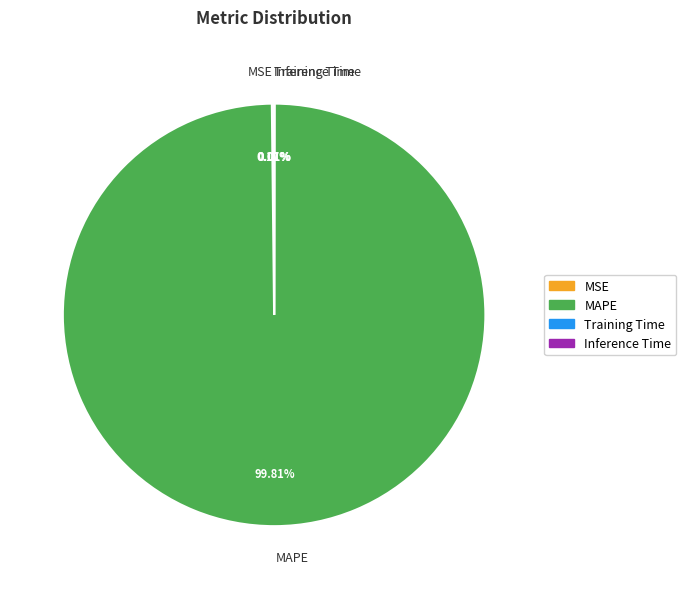

To the nearest percent, what is the difference between the largest and smallest slice percentages?

100%